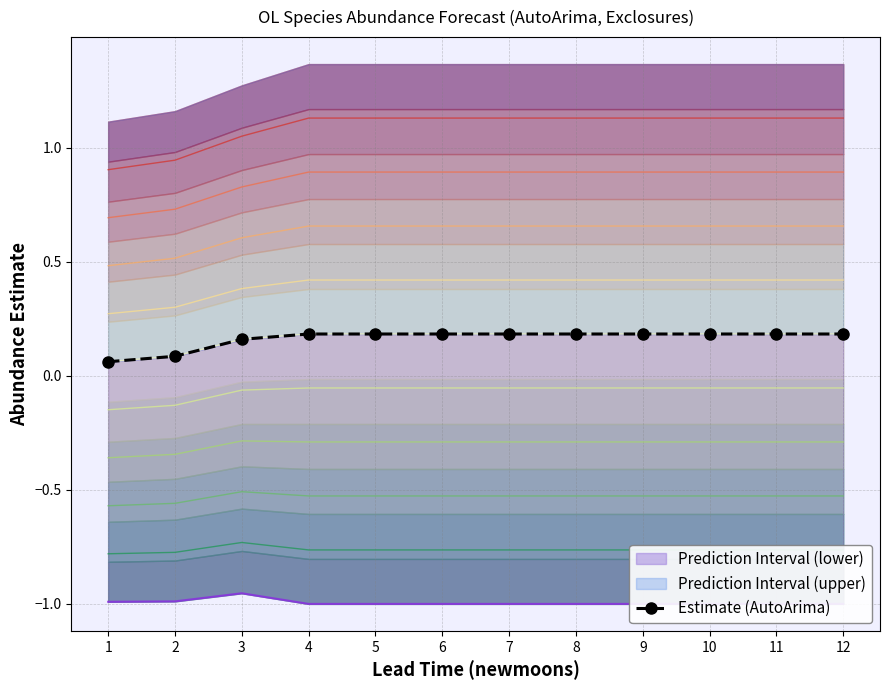

Is it true that the value at 8 is 0.2?

True